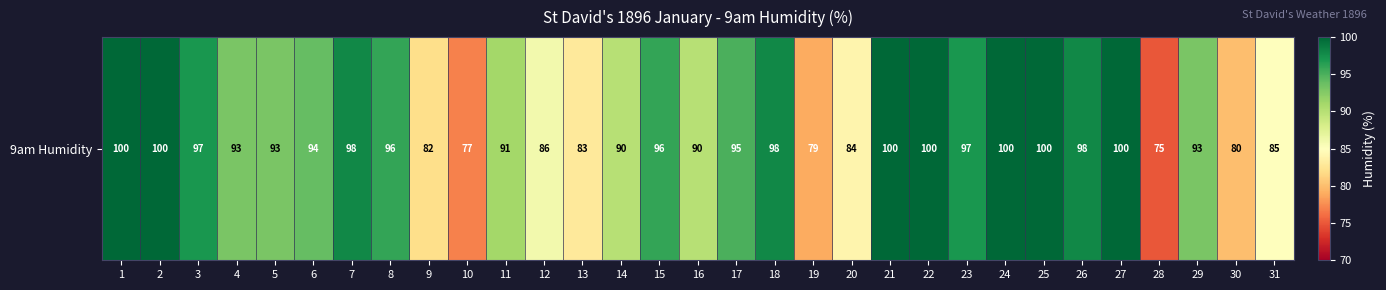

What is the difference between the values at 16 and 17?

5